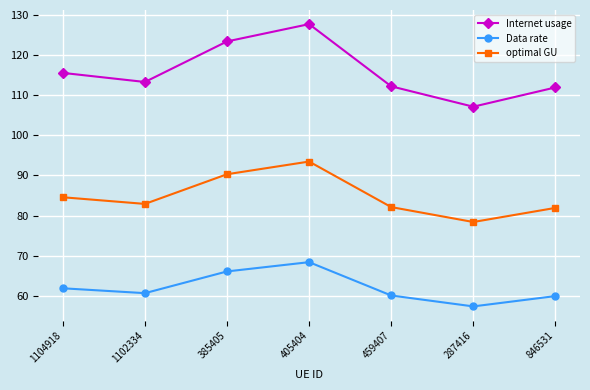

What is the total value across all series at 1102334?

256.8